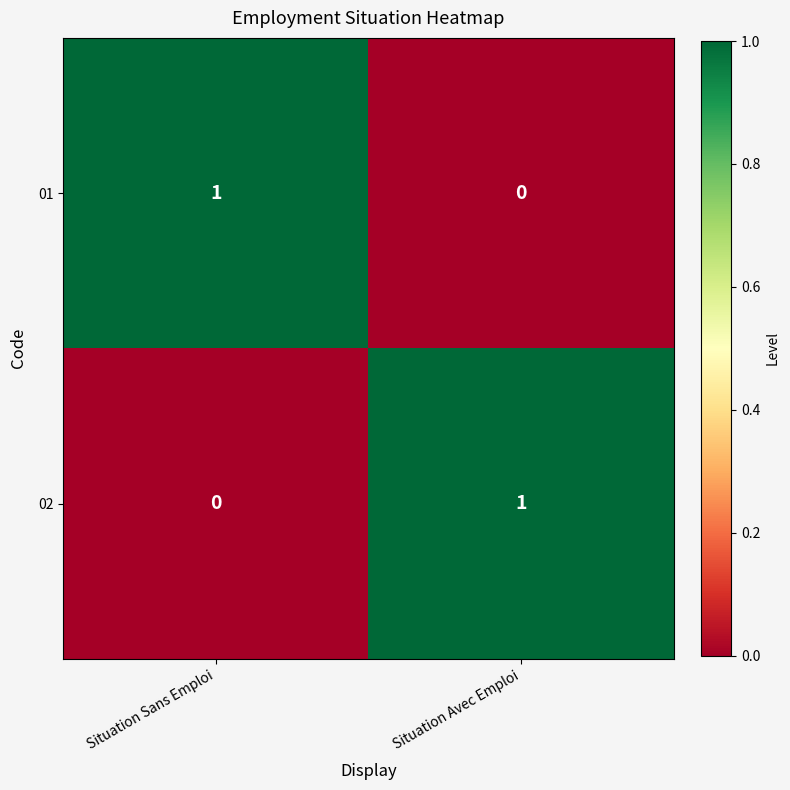

At which label does 02 reach its peak?

Situation Avec Emploi